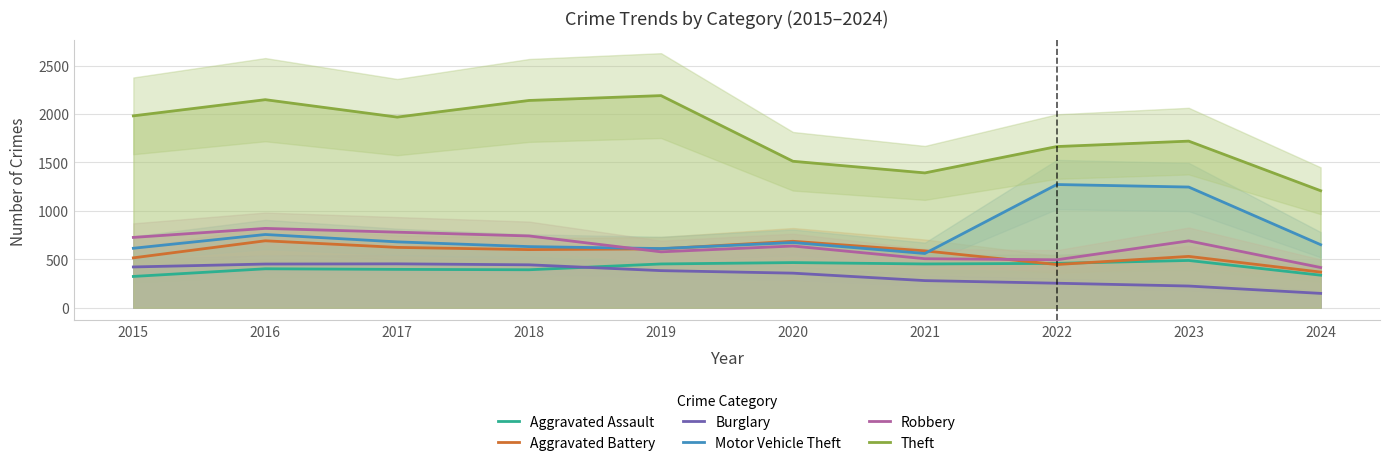

Rank the series at 2015 from highest to lowest value.

Theft, Robbery, Motor Vehicle Theft, Aggravated Battery, Burglary, Aggravated Assault